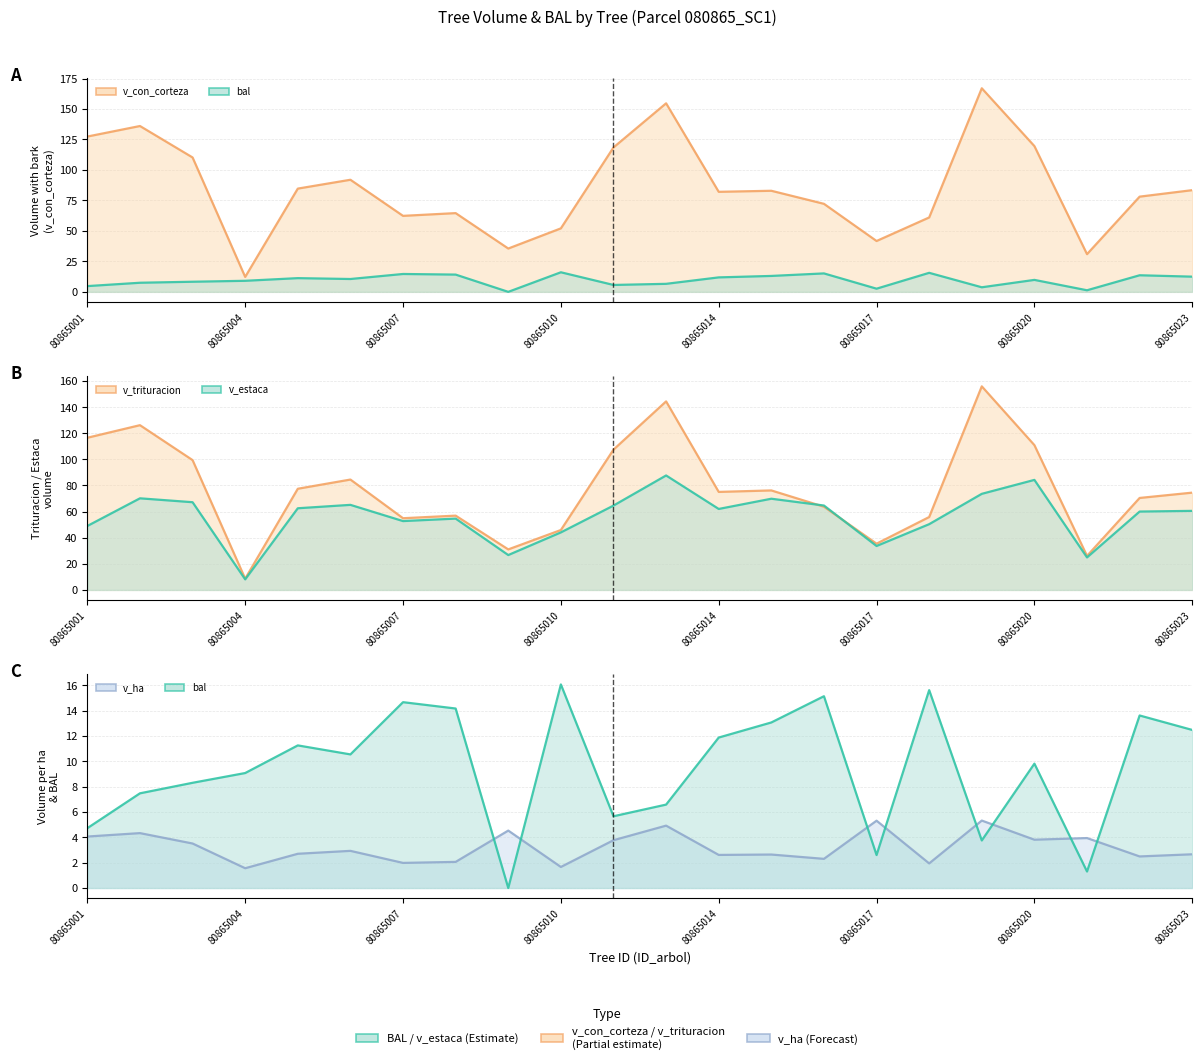

What is the difference between the maximum and minimum values in the v_estaca (line) series?

79.6